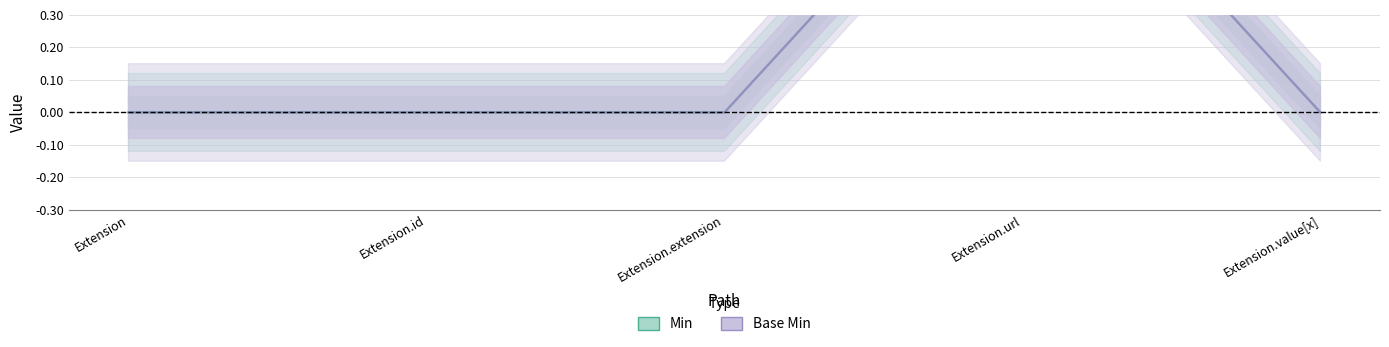

At which category is the sum across all series the highest?

Extension.url